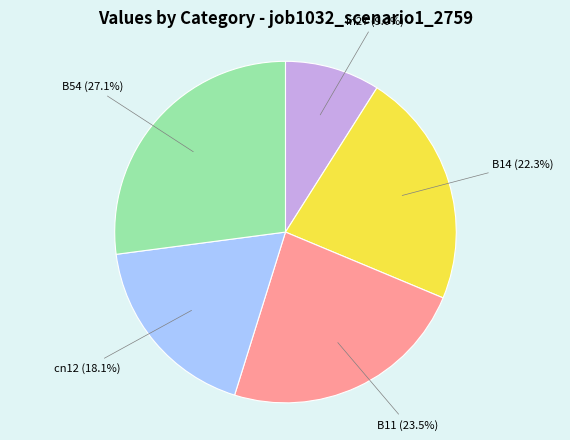

Is there a majority slice in this chart?

No